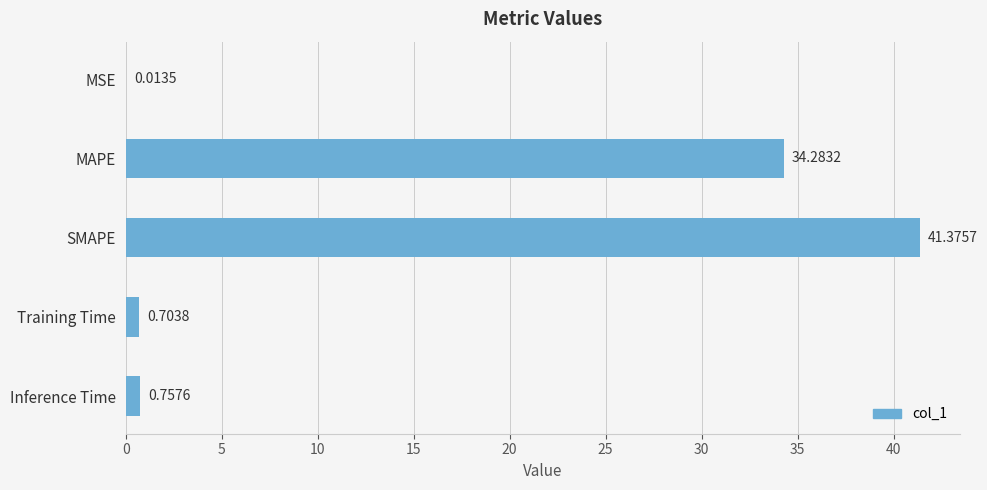

What is the sum of all values?

77.1